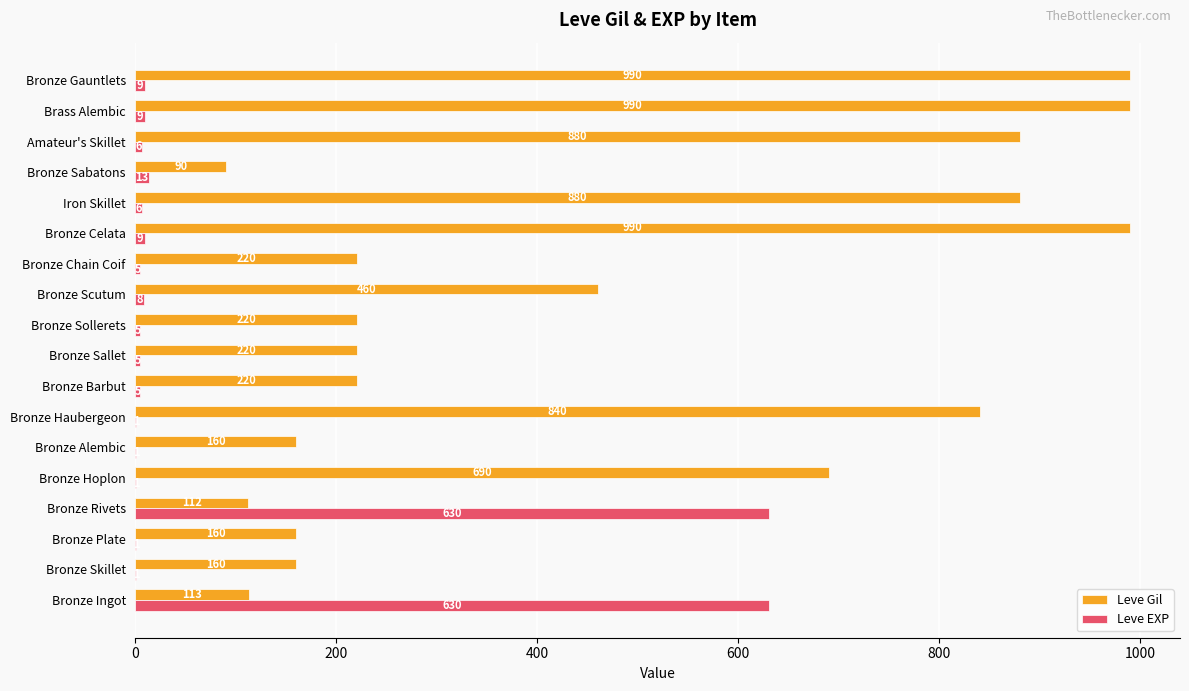

What is the maximum value shown in the chart?

990